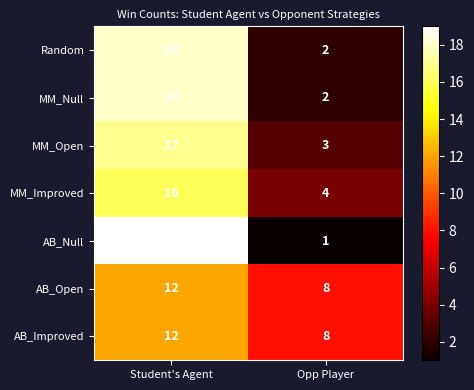

Reading right to left, what are all the values shown in this chart?

Random: 2	18
MM_Null: 2	18
MM_Open: 3	17
MM_Improved: 4	16
AB_Null: 1	19
AB_Open: 8	12
AB_Improved: 8	12